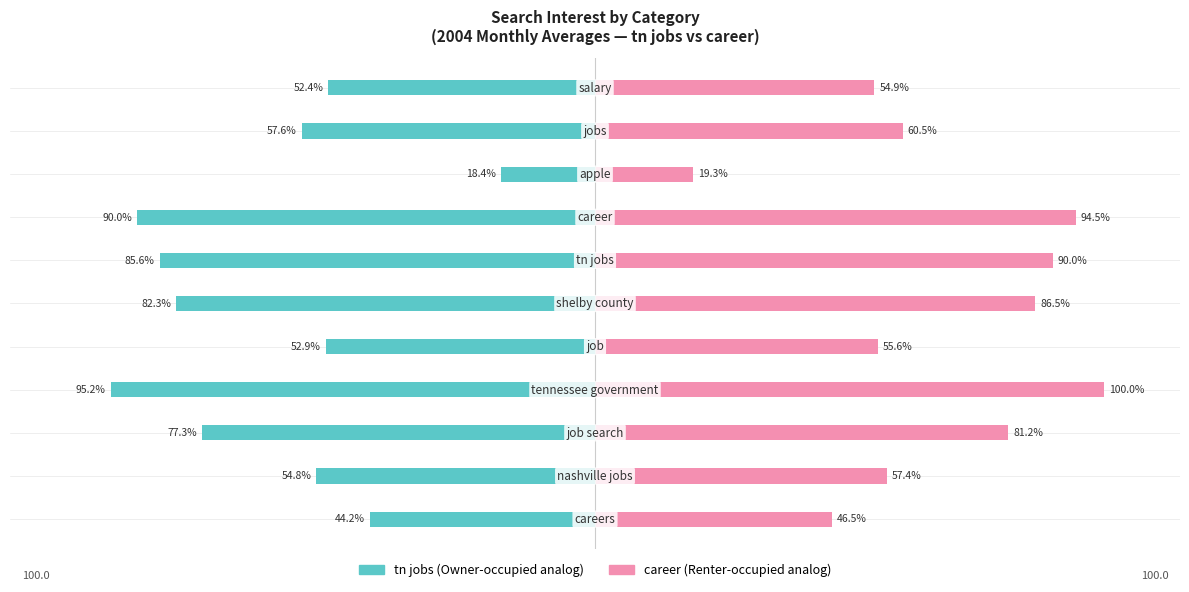

Which series has the largest total across all categories?

career (avg)